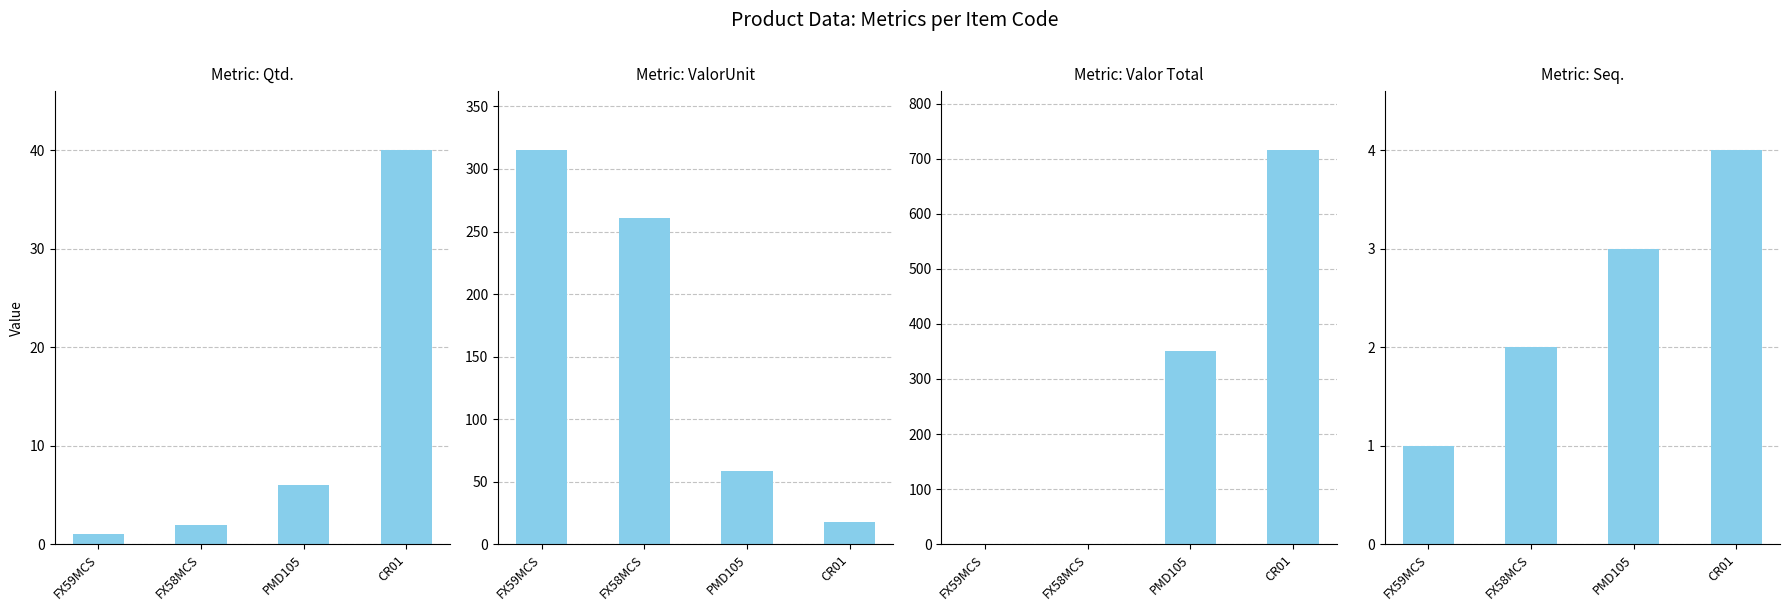

How many data points in Qtd. are above 6?

1